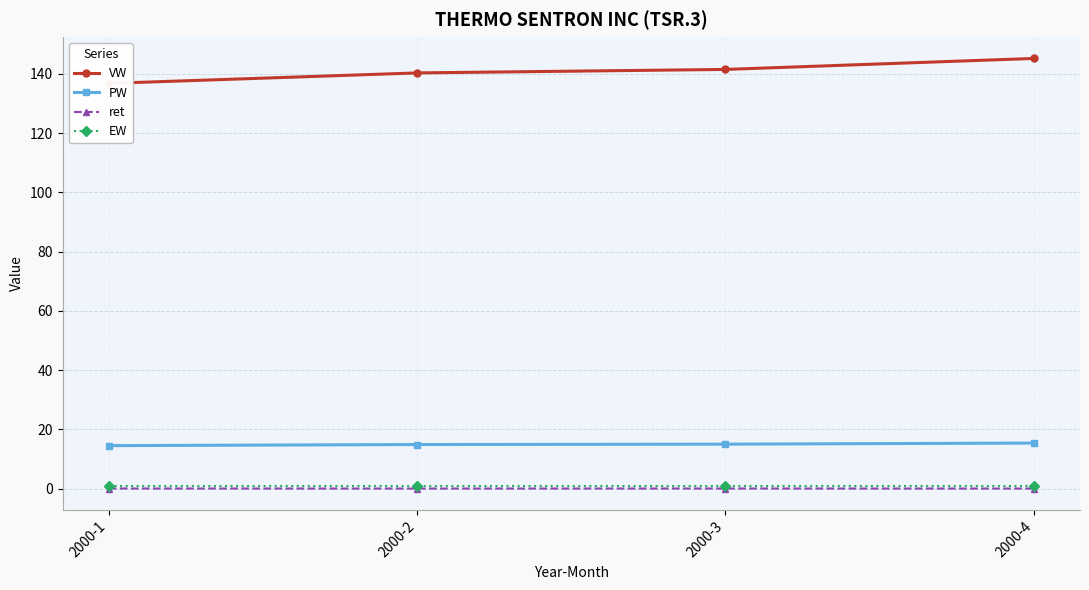

Is it true that PW equals 14.9 at 2000-2?

True